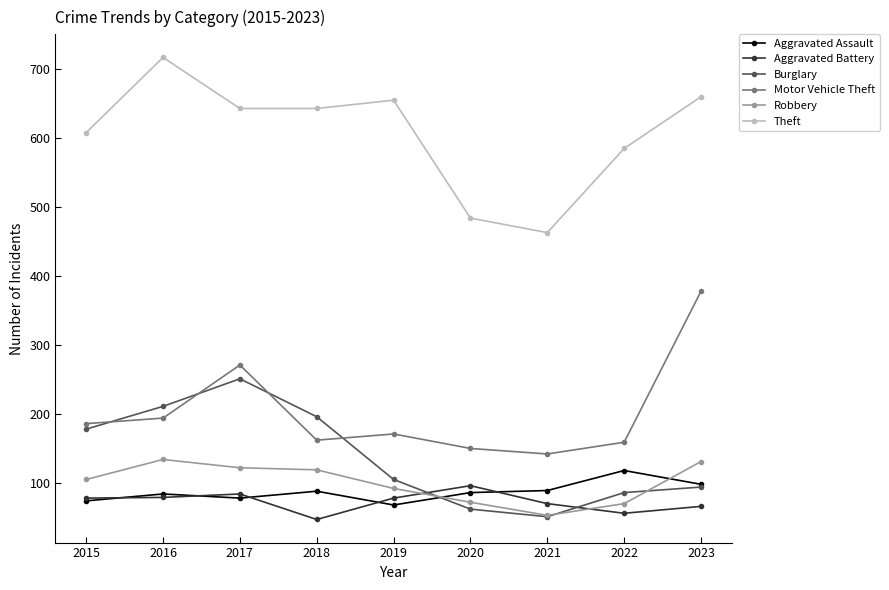

At which label is Theft closest to 590?

2022